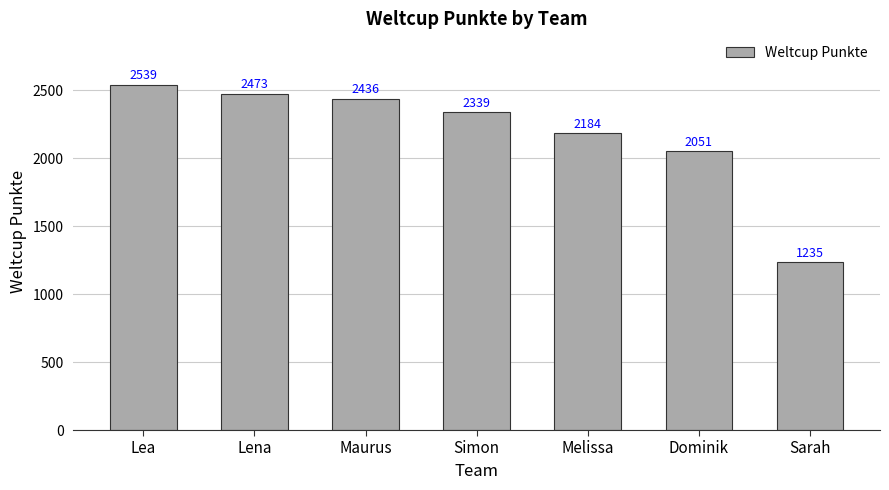

Which category has the lowest value across all series?

Sarah